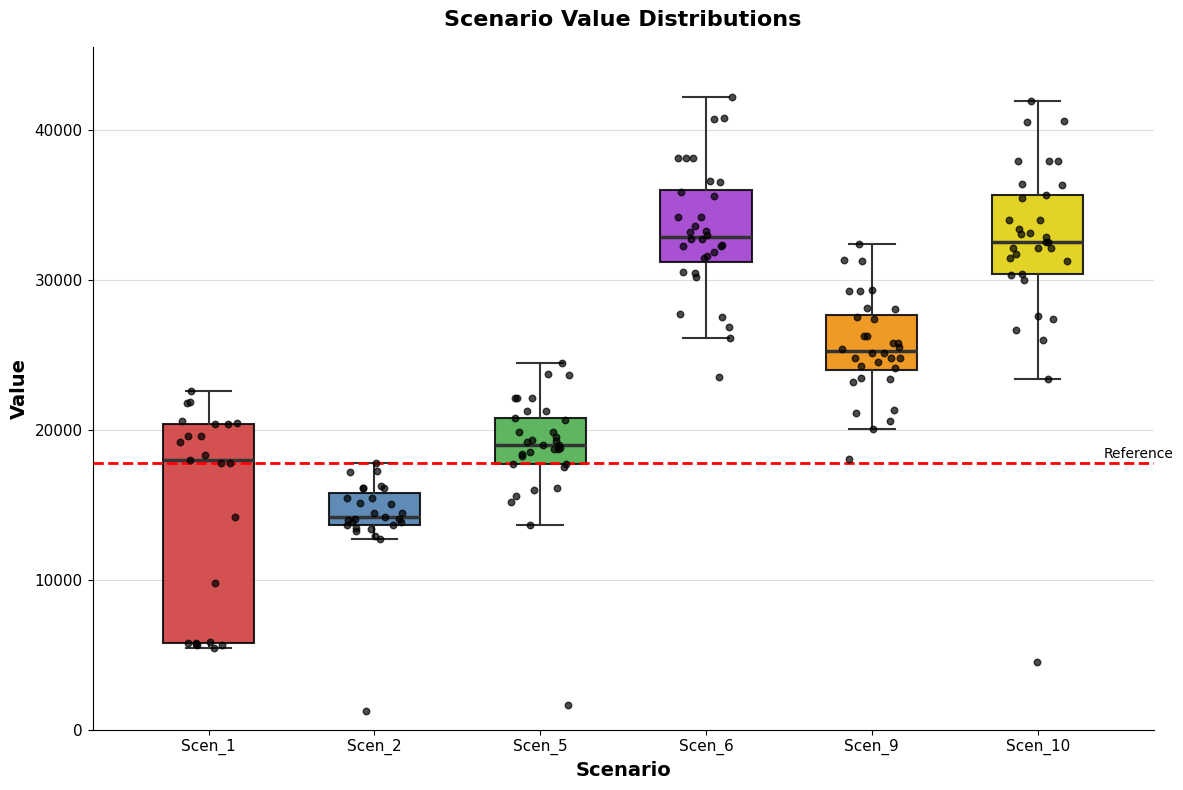

Which box is the tallest, from its lower edge to its upper edge?

Scen_1